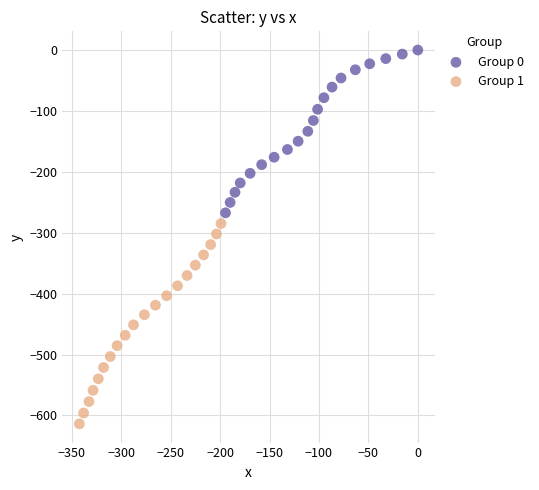

Which series contains the lowest Y value?

Group 1